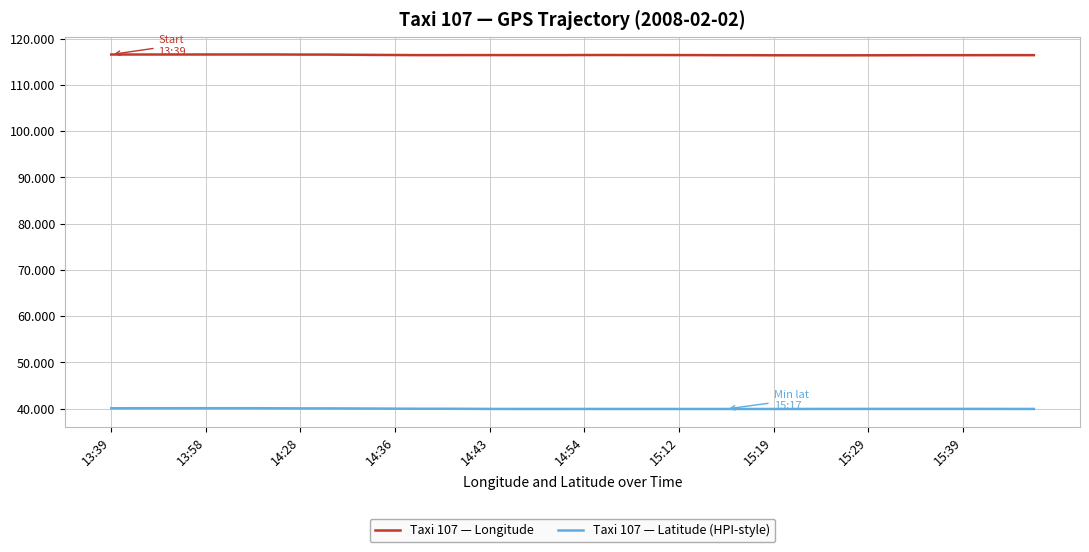

Rank the series by their average value, from lowest to highest.

Taxi 107 — Latitude (HPI-style), Taxi 107 — Longitude